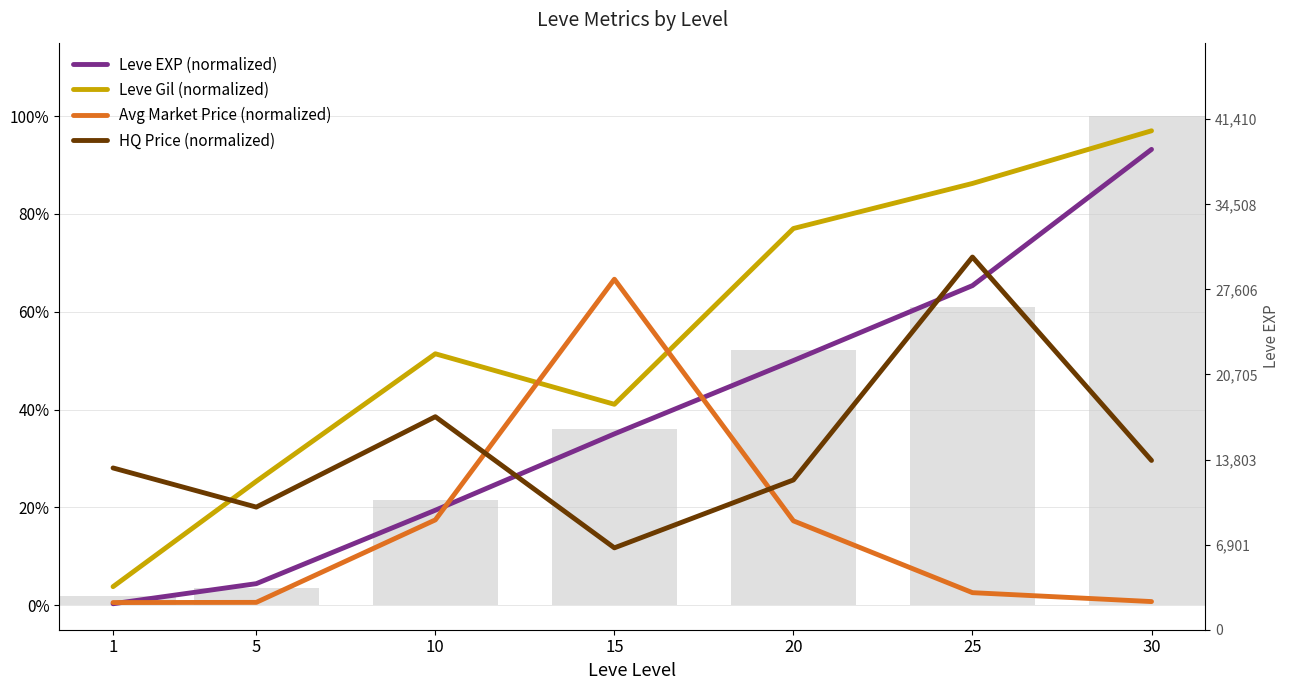

Reading right to left, what are all the values shown in this chart?

Leve EXP (normalized): 0.9	0.7	0.5	0.4	0.2	0.0	0.0
Leve Gil (normalized): 1.0	0.9	0.8	0.4	0.5	0.3	0.0
Avg Market Price (normalized): 0.0	0.0	0.2	0.7	0.2	0.0	0.0
HQ Price (normalized): 0.3	0.7	0.3	0.1	0.4	0.2	0.3